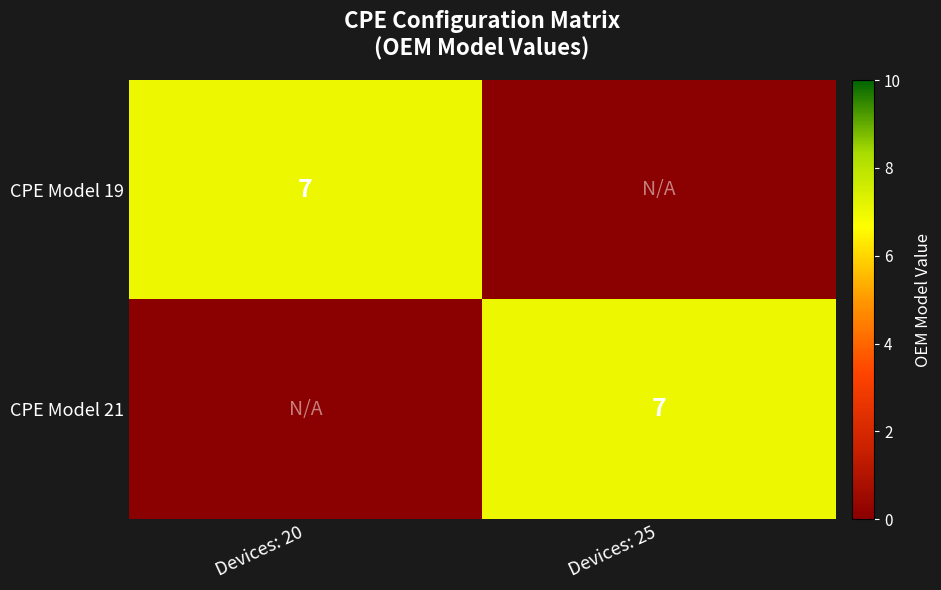

What is the total value across all series at Devices: 25?

7